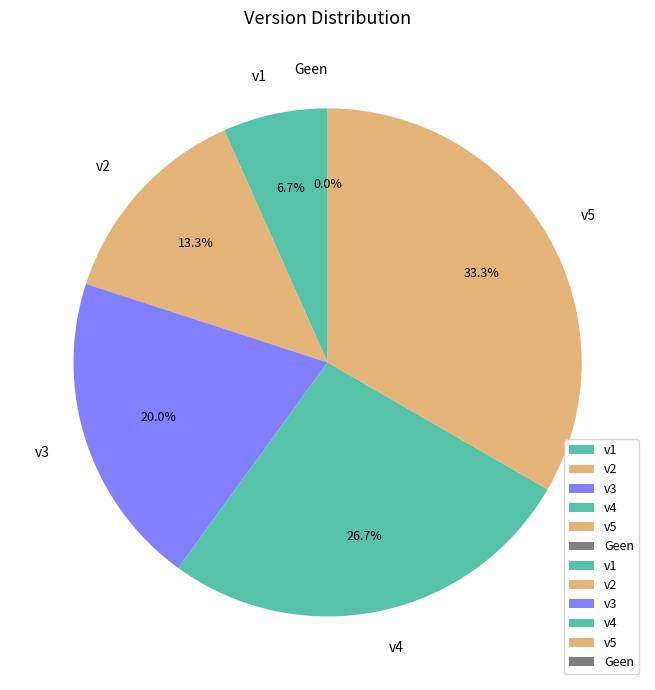

Is v2 the majority of the pie?

No